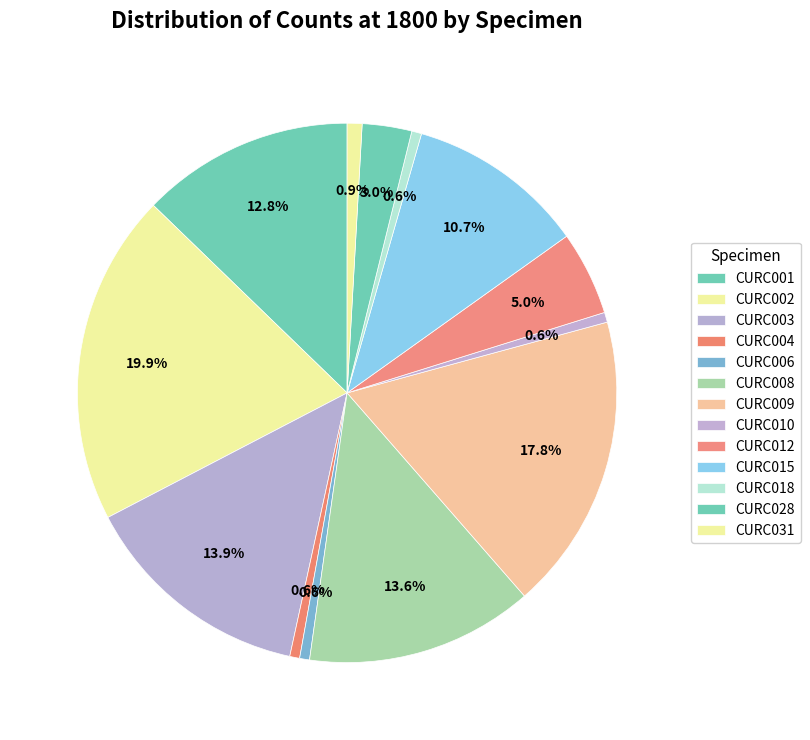

Count the number of slices in the pie.

13